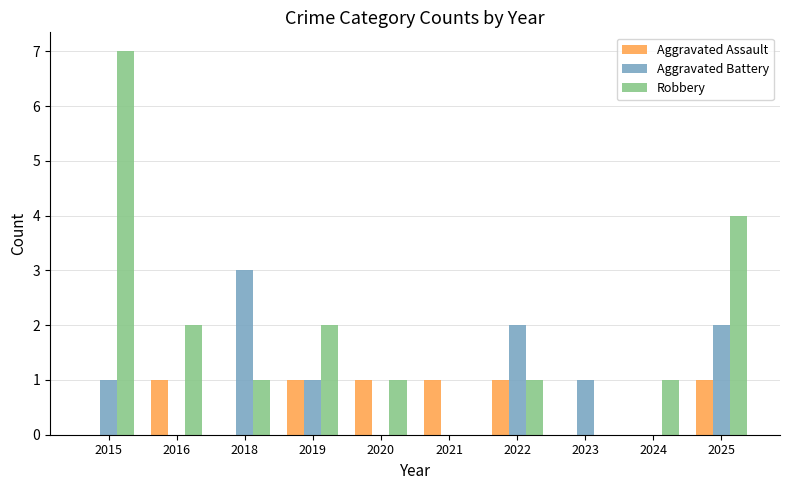

True or false: Aggravated Assault has a value of 1 at 2022.

True